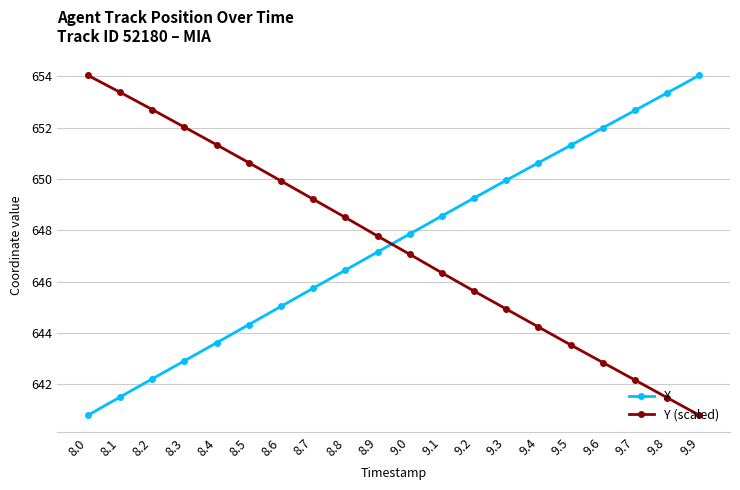

At which label does Y (scaled) reach its minimum?

9.9